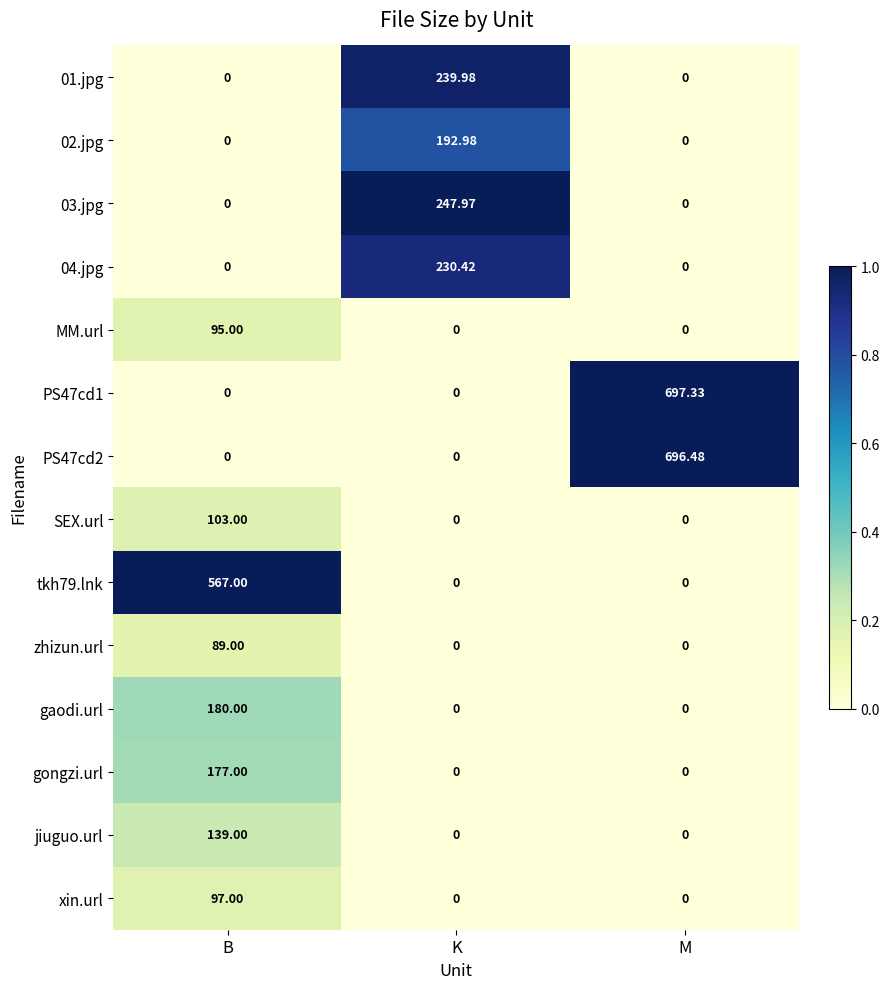

At which category is the sum across all series the highest?

B